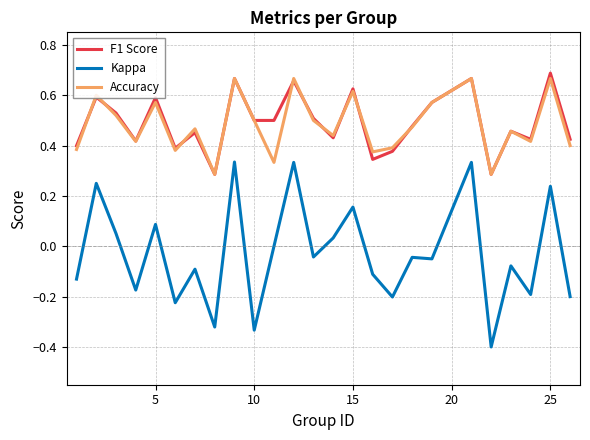

True or false: Accuracy has more than 0 points higher than both neighbors.

True